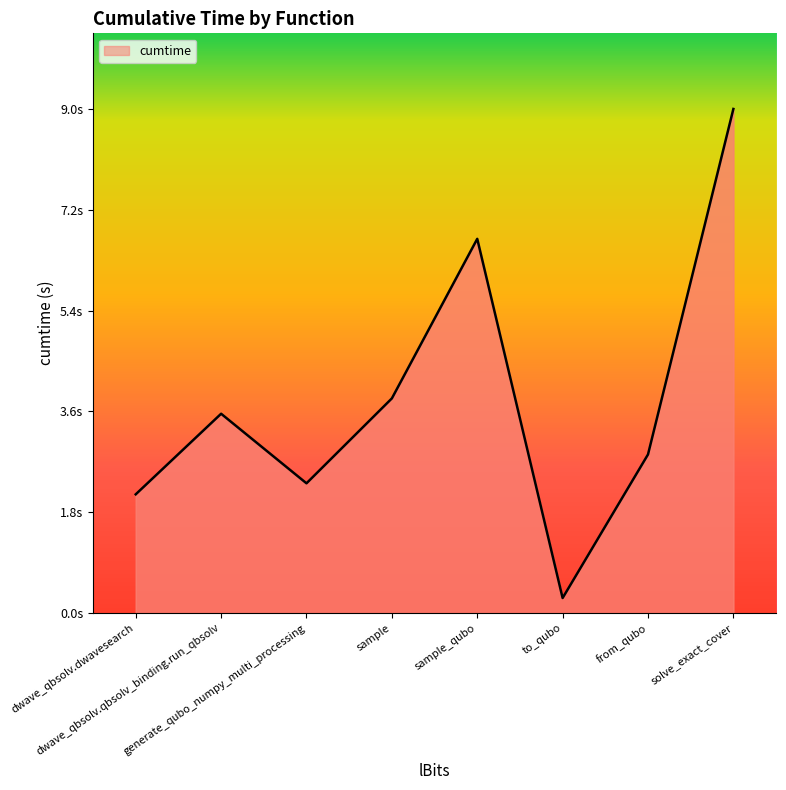

What is the average value?

3.8